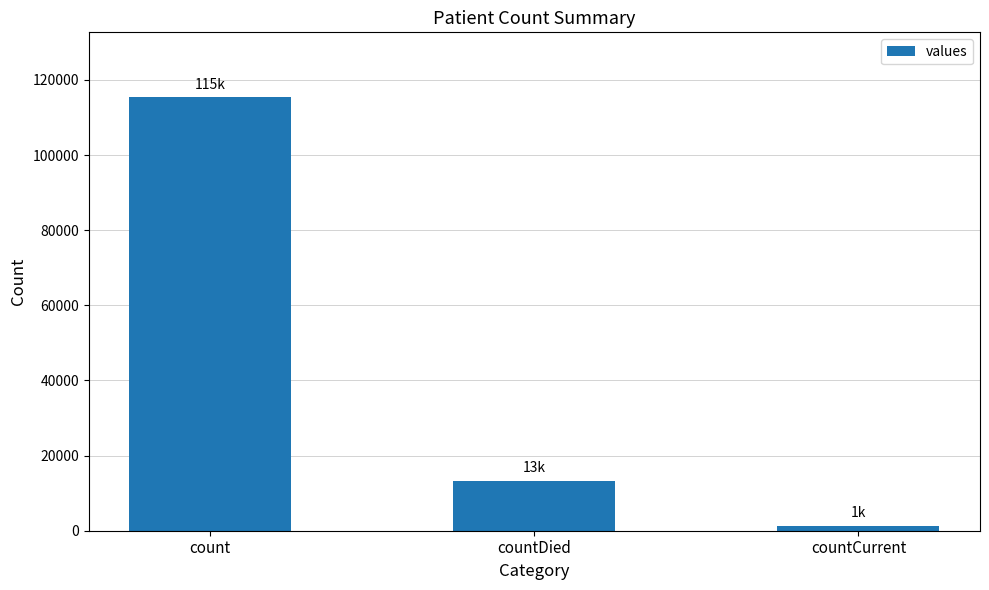

What is the difference between the second highest and minimum values?

11960